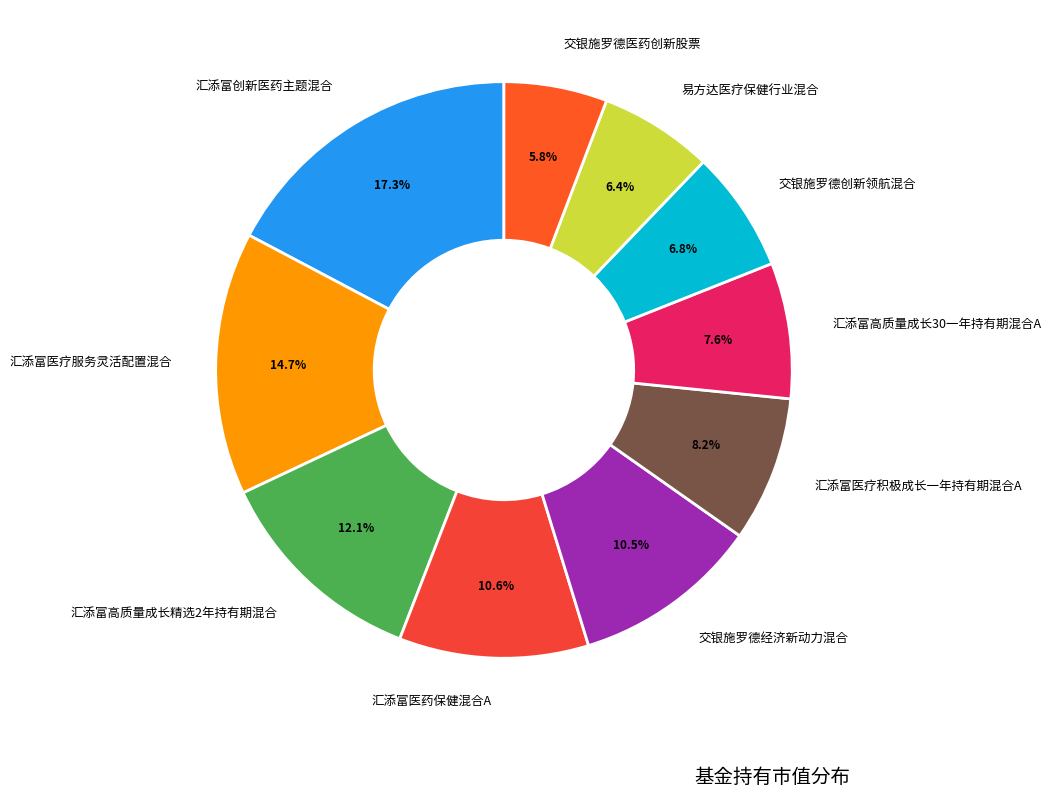

To the nearest percent, what is the combined percentage of 交银施罗德创新领航混合 and 交银施罗德经济新动力混合?

17%